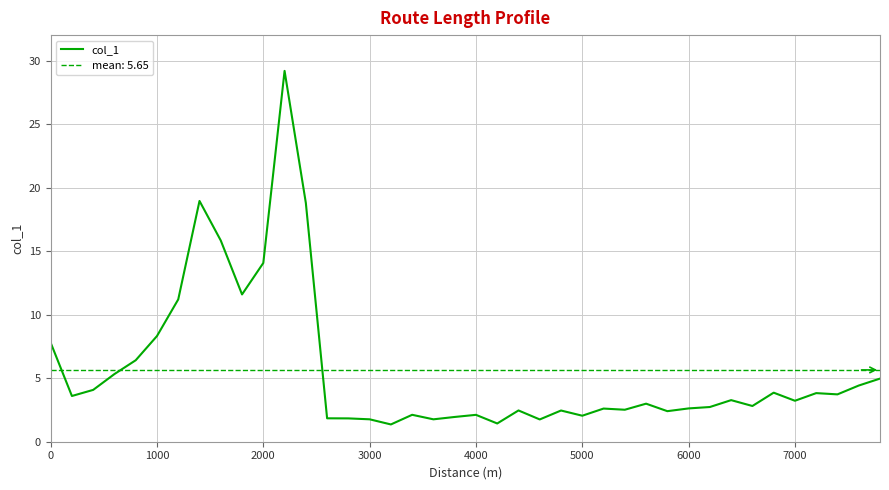

True or false: col_1 has a value of 2.0 at 5000.

True